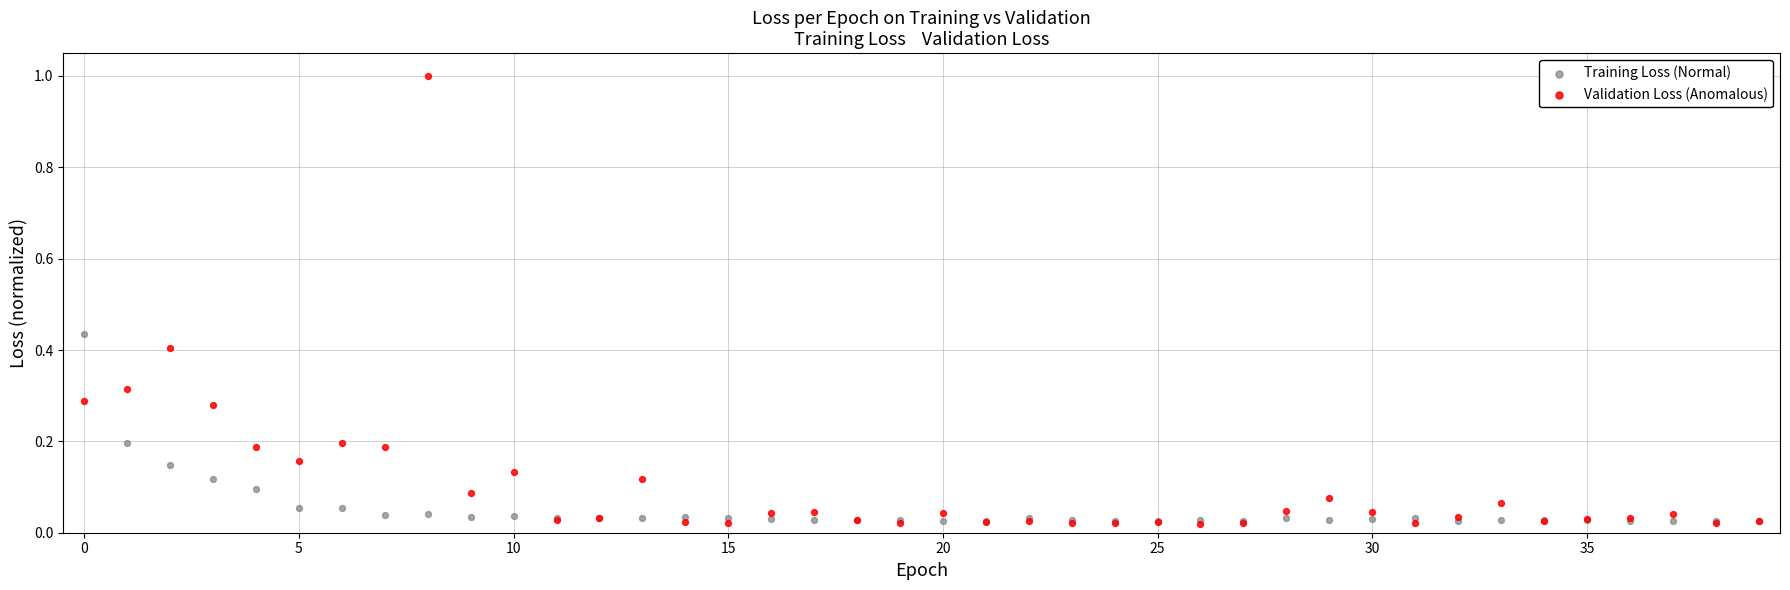

Which series reaches the maximum Y coordinate?

Validation Loss (Anomalous)